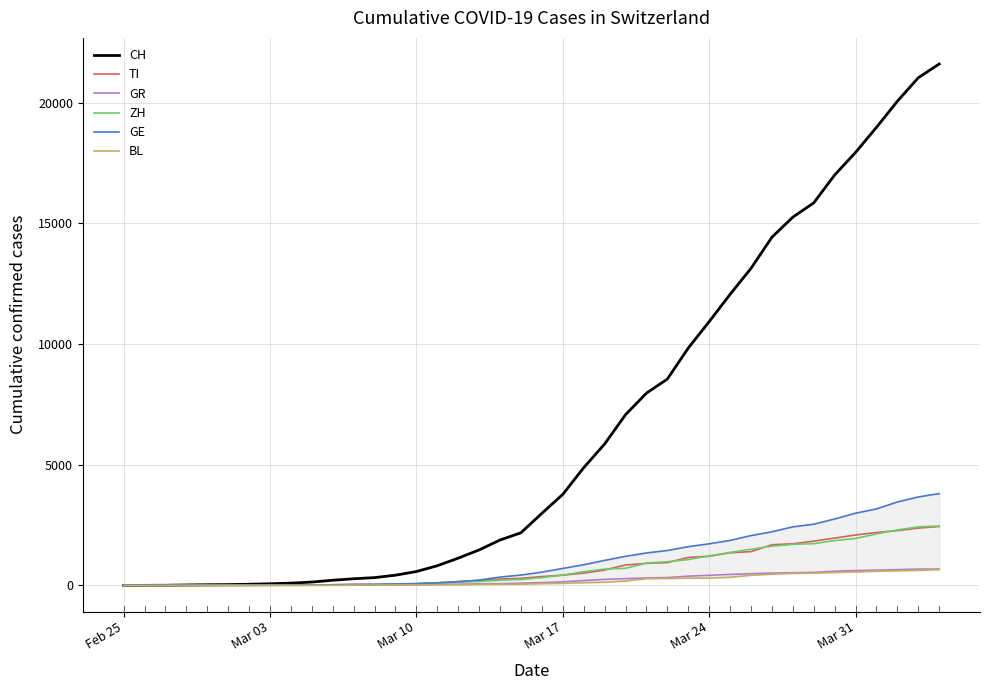

True or false: GR and CH intersect in this chart.

False